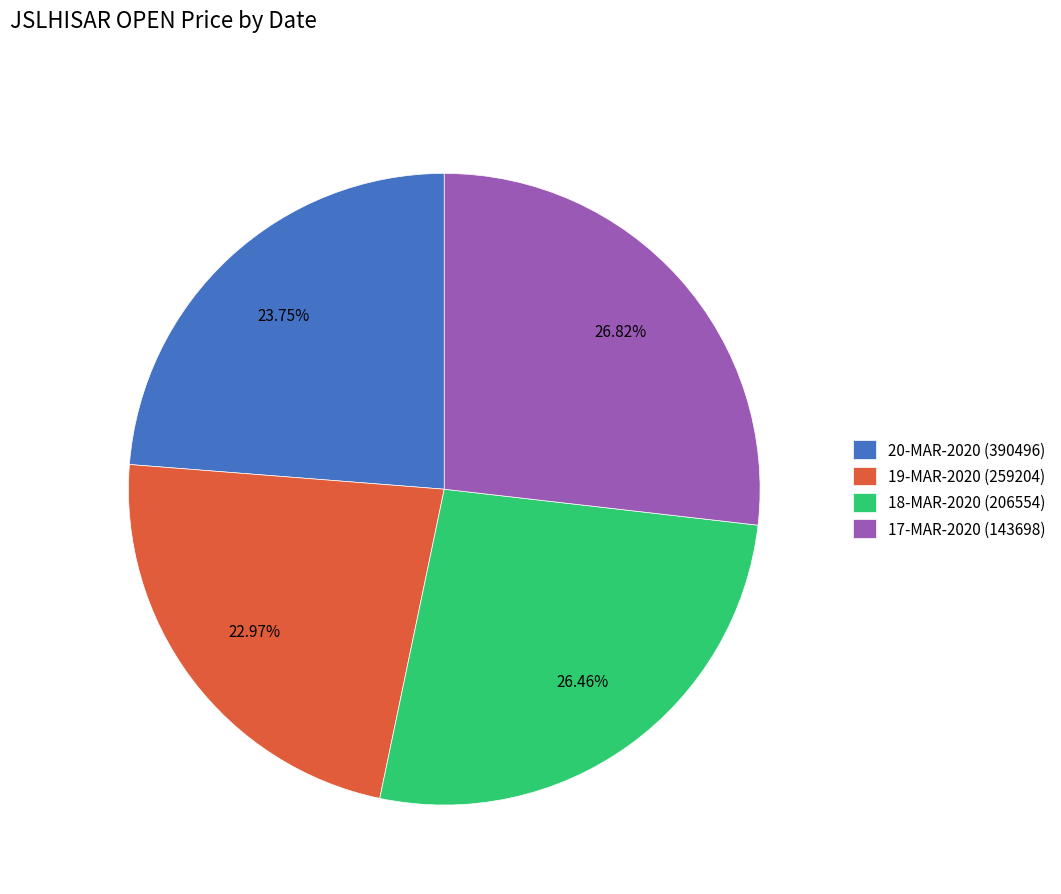

Count the number of slices in the pie.

4